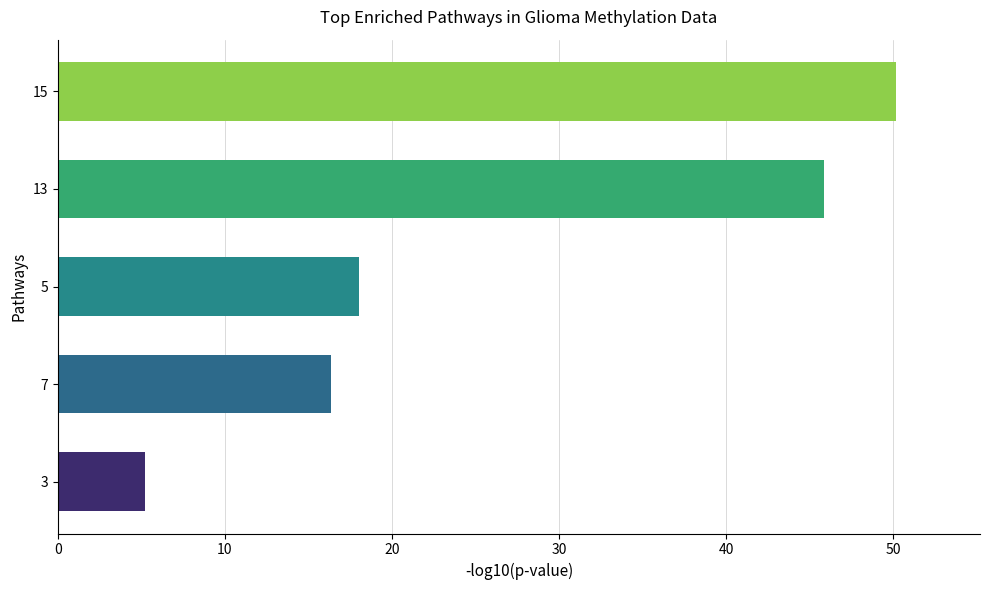

What is the average value?

27.1